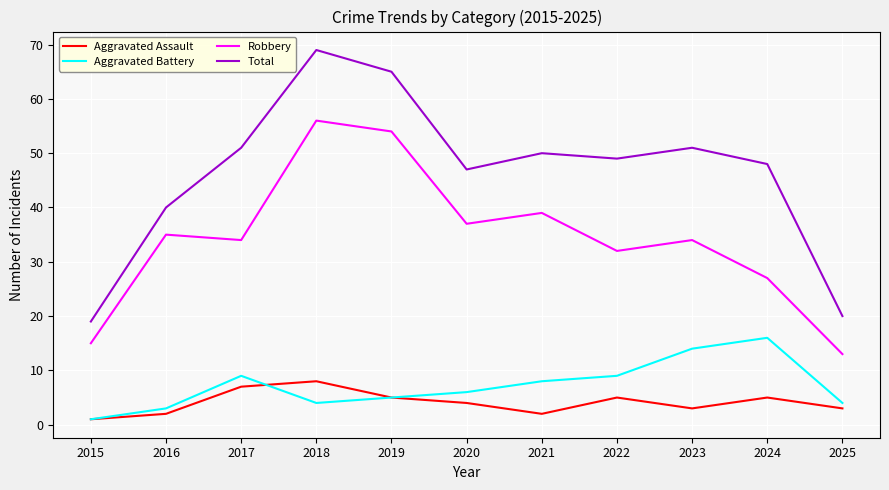

At which category is the sum across all series the highest?

2018